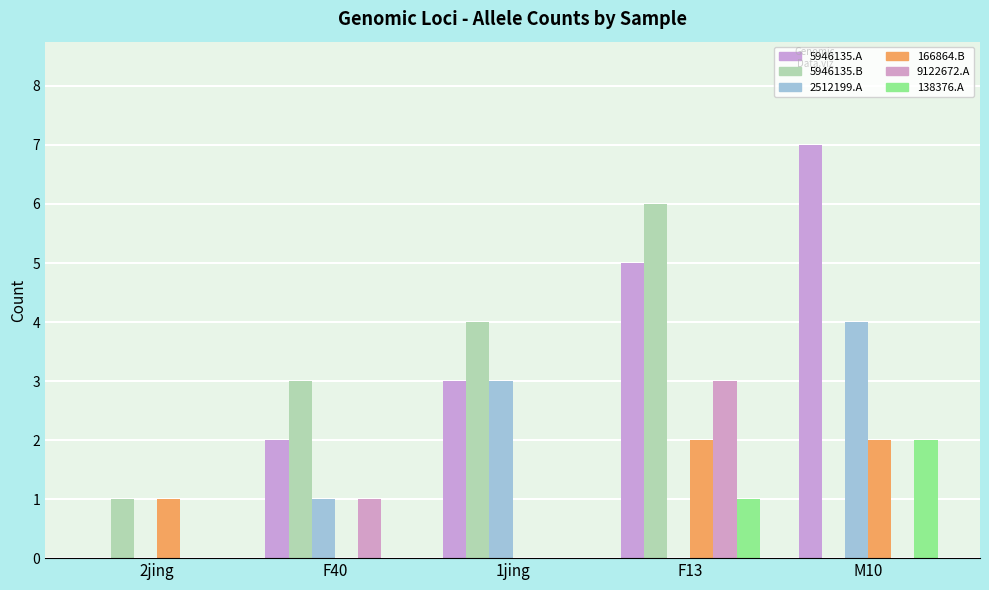

How many groups of bars are there?

5